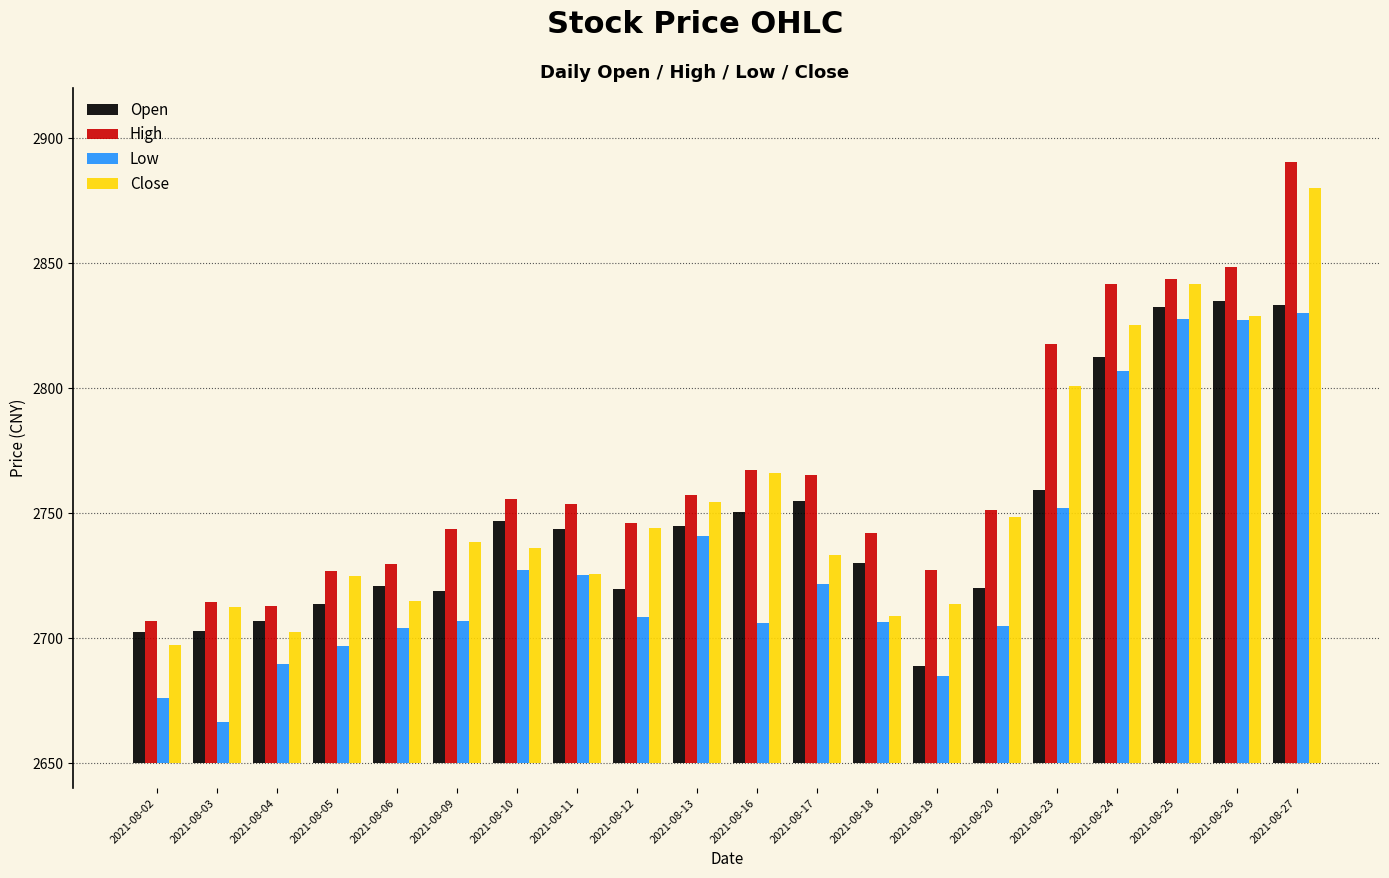

Rank the series by their maximum value, from highest to lowest.

High, Close, Open, Low